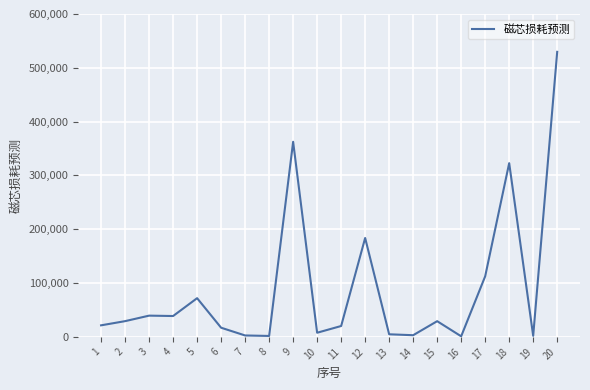

What is the maximum value shown in the chart?

529670.4